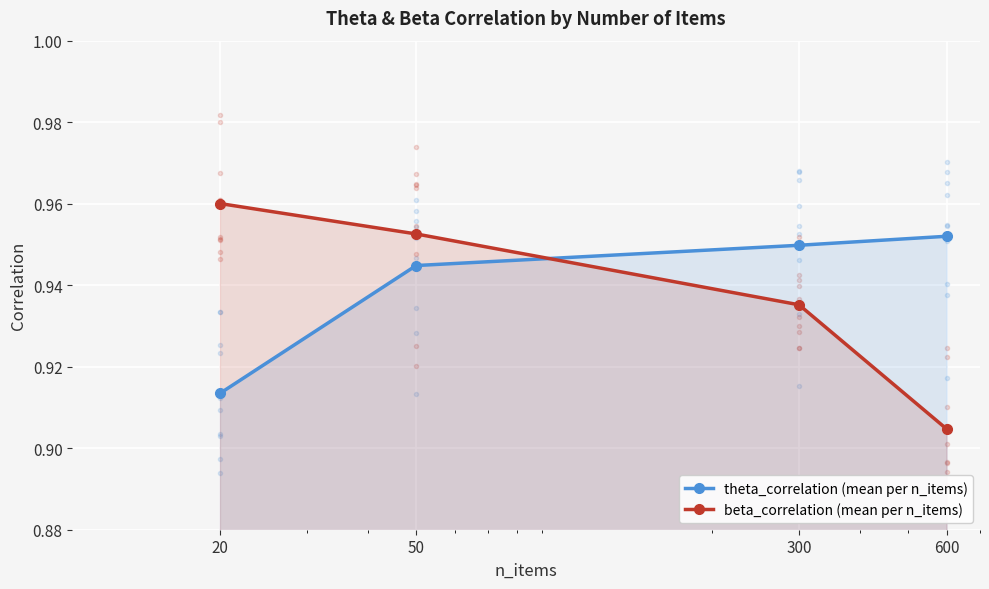

The value of theta_correlation (mean per n_items) at 600 is 0.5. True or false?

False